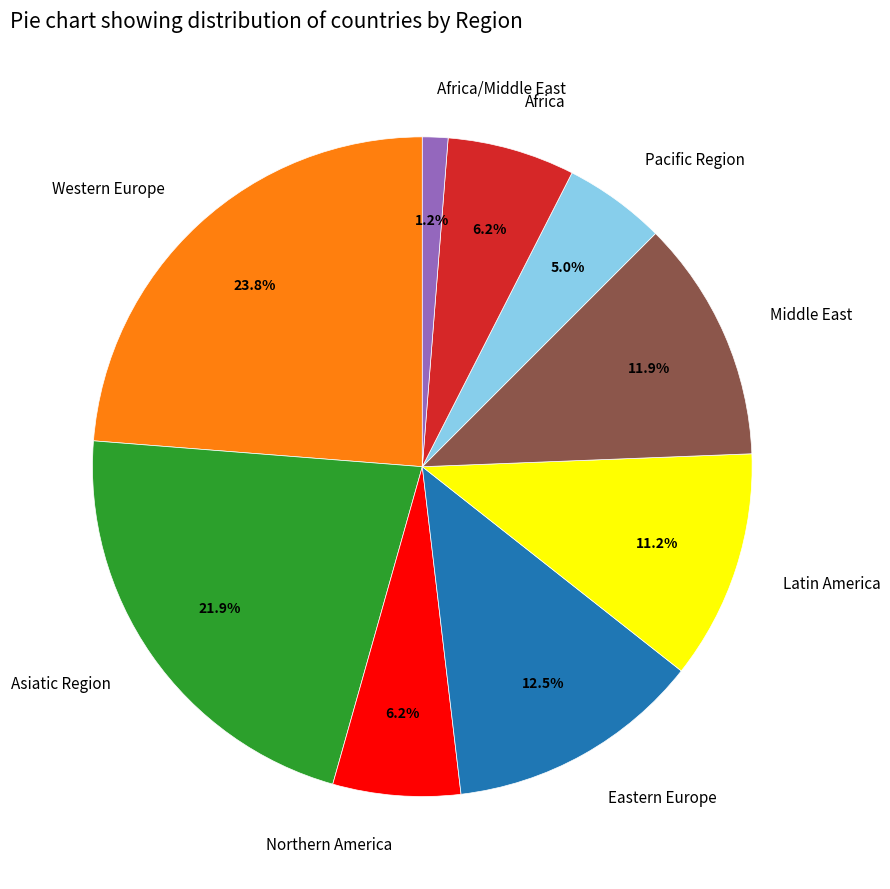

Which slice is the largest?

Western Europe